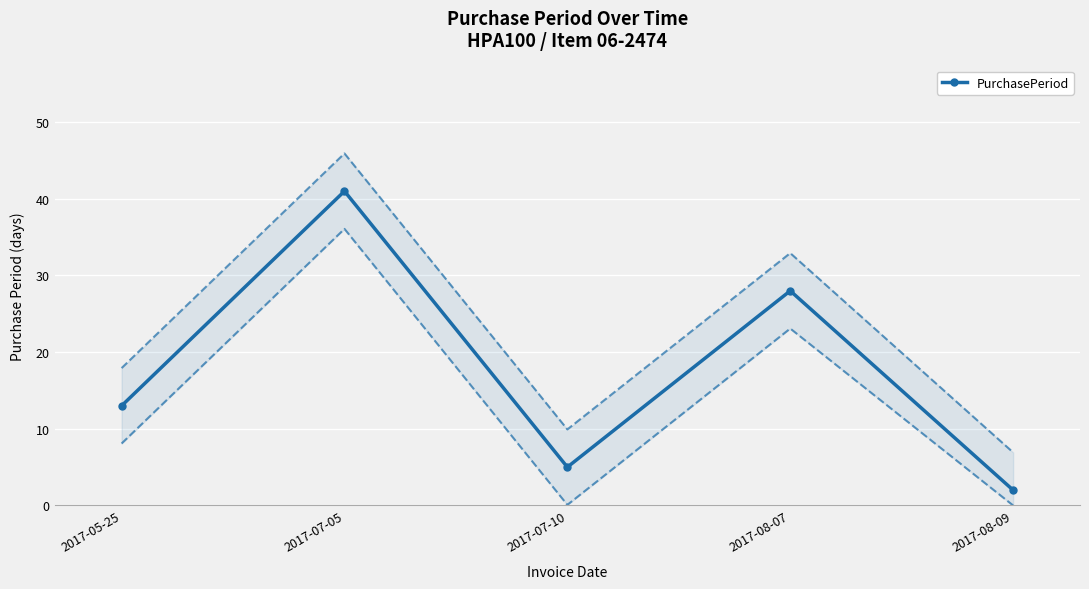

What is the value of the 2nd point from the left?

41